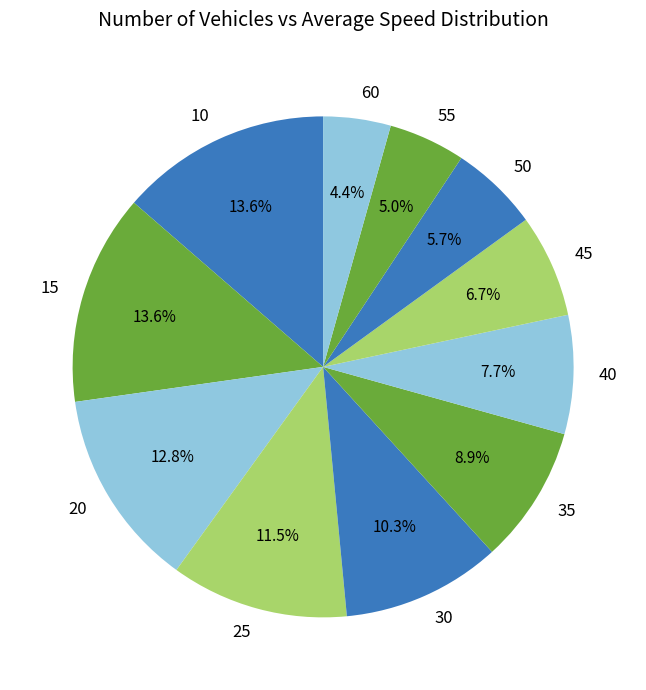

To the nearest percent, what portion does 15 represent?

14%